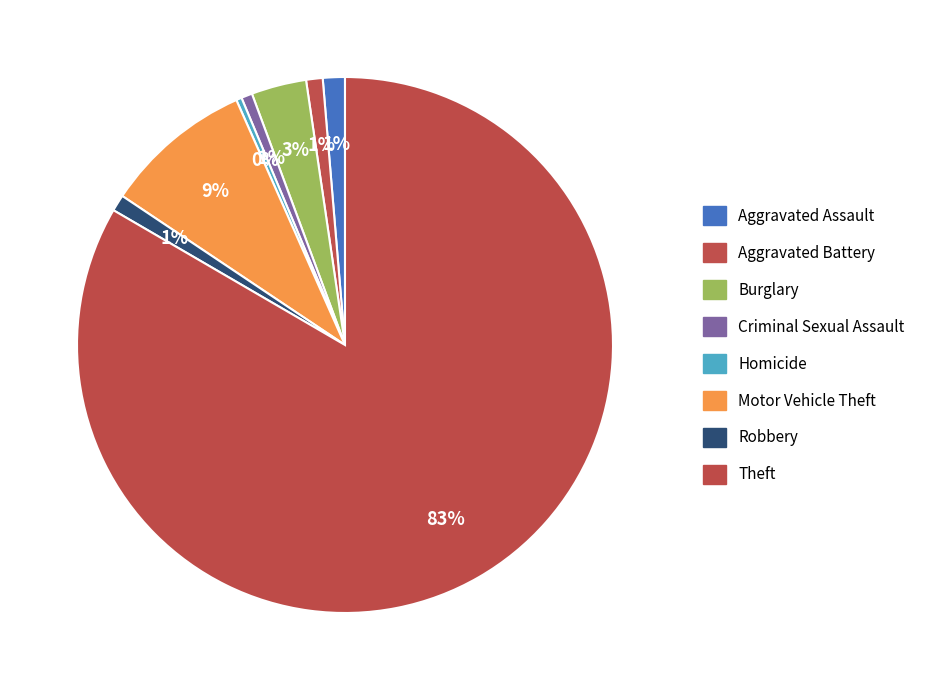

Does Theft account for over 50% of the chart?

Yes